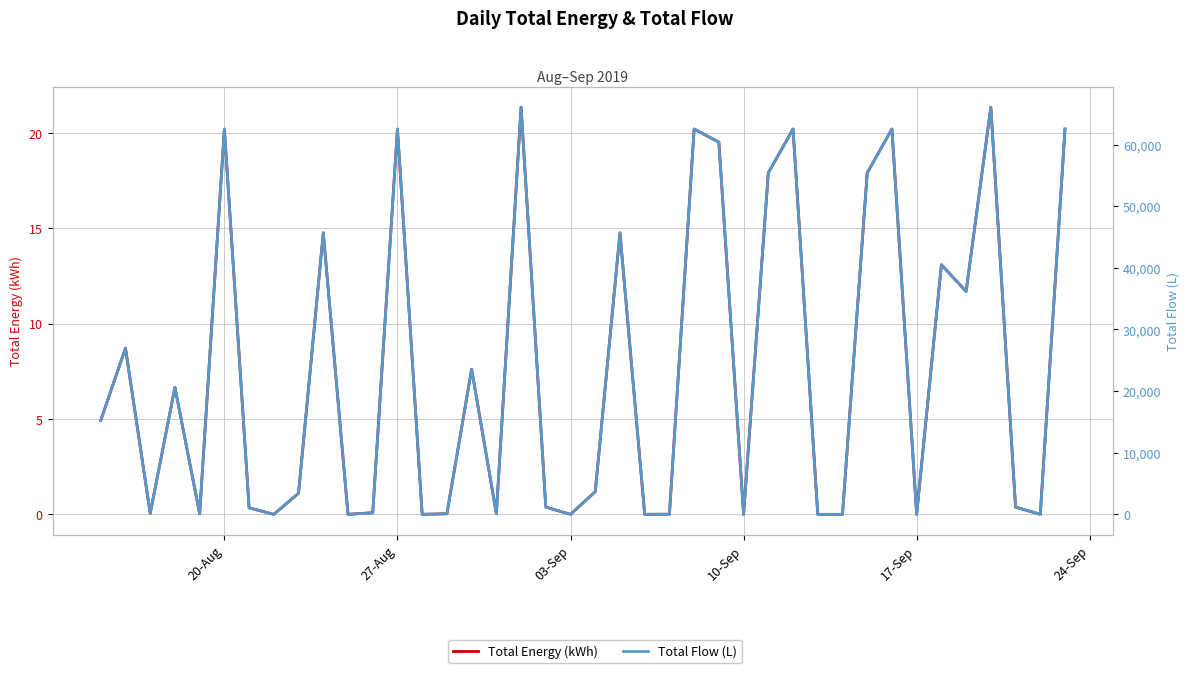

List the series in order of their overall mean, lowest first.

Total Energy (kWh), Total Flow (L)